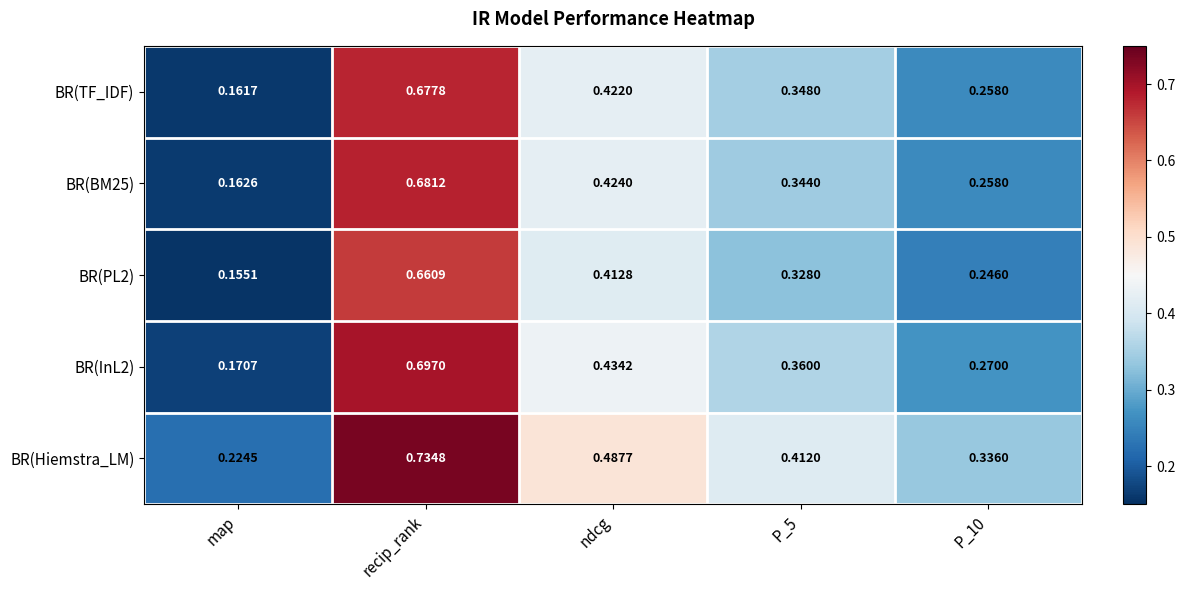

What is the total value across all series at map?

0.9